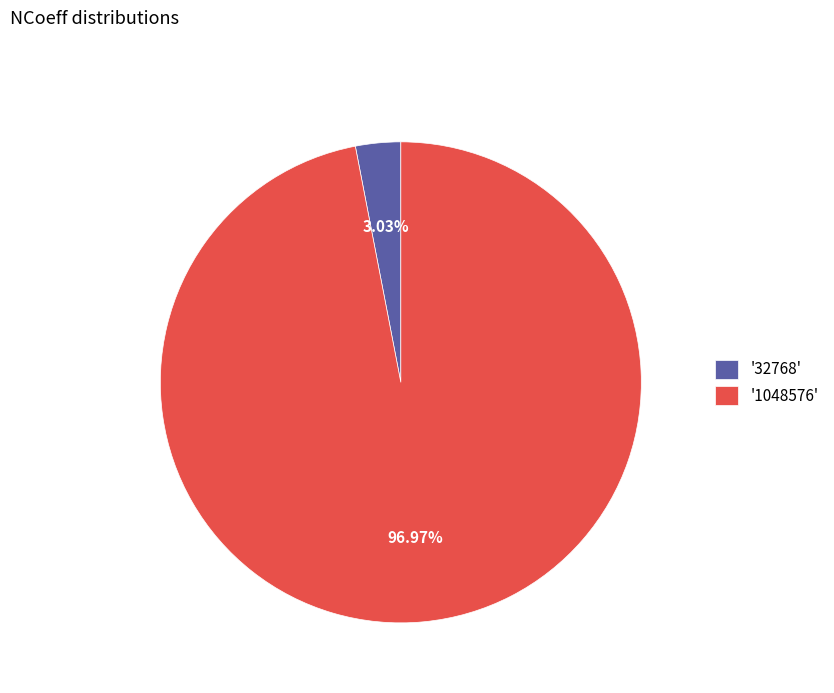

Do '1048576' and '32768' together represent more than half of the pie?

Yes